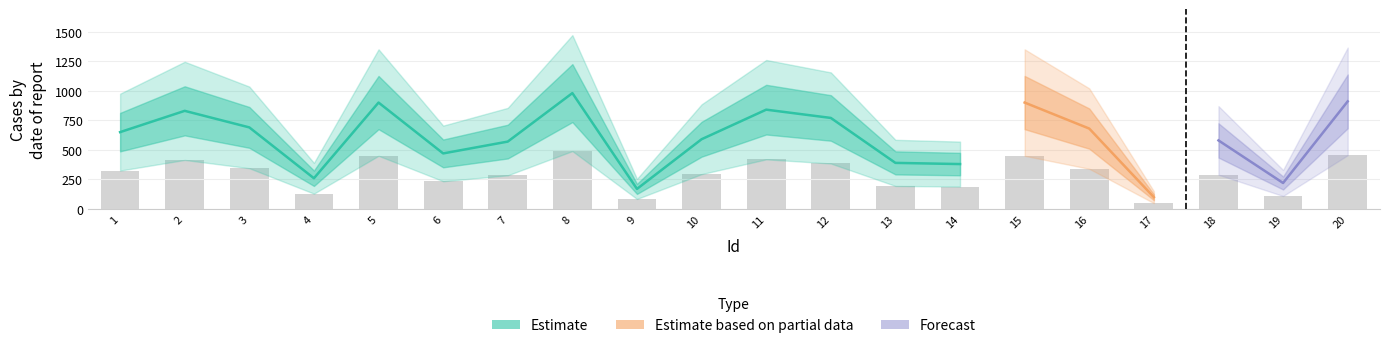

How many data points in Id are less than 11?

10